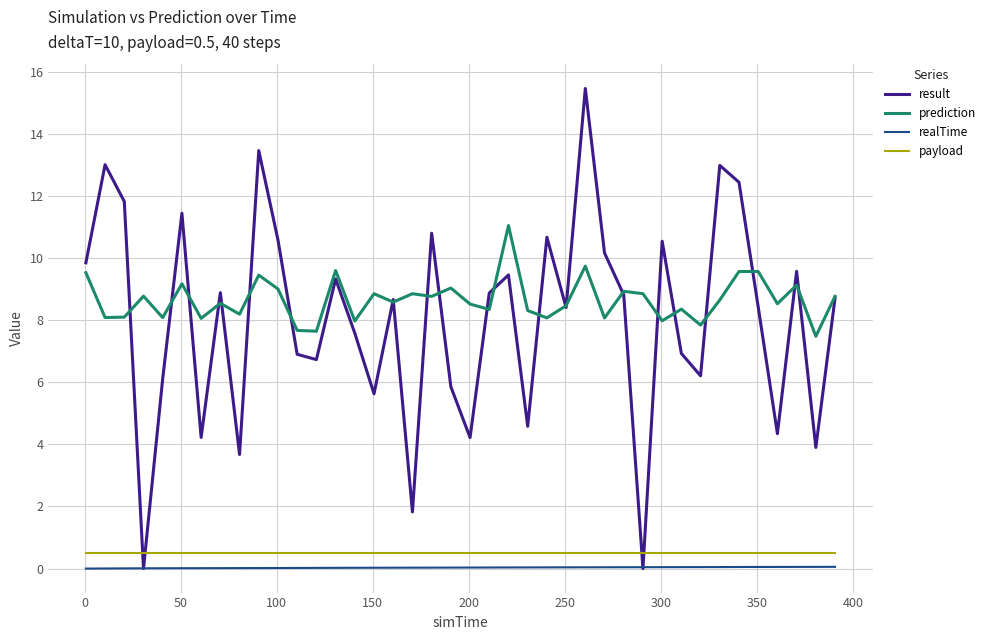

True or false: payload and realTime intersect in this chart.

False